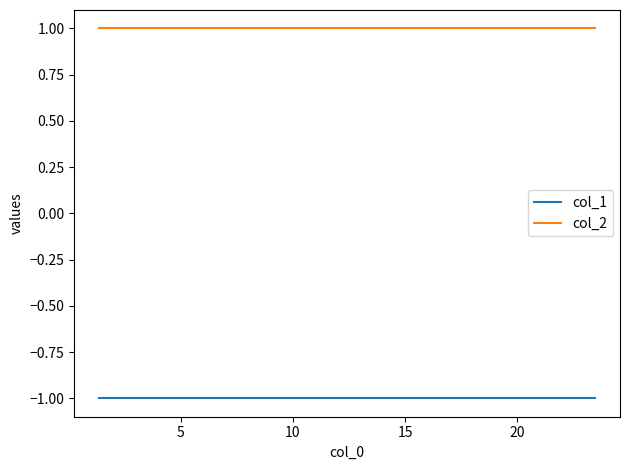

True or false: col_1 and col_2 cross at least once.

False